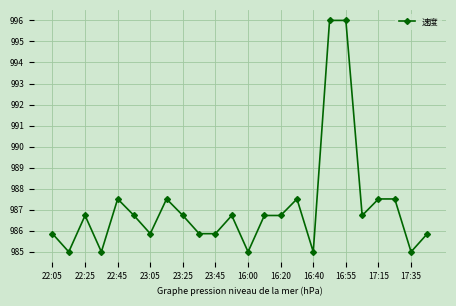

What is the value of the 12th point from the left?

986.7